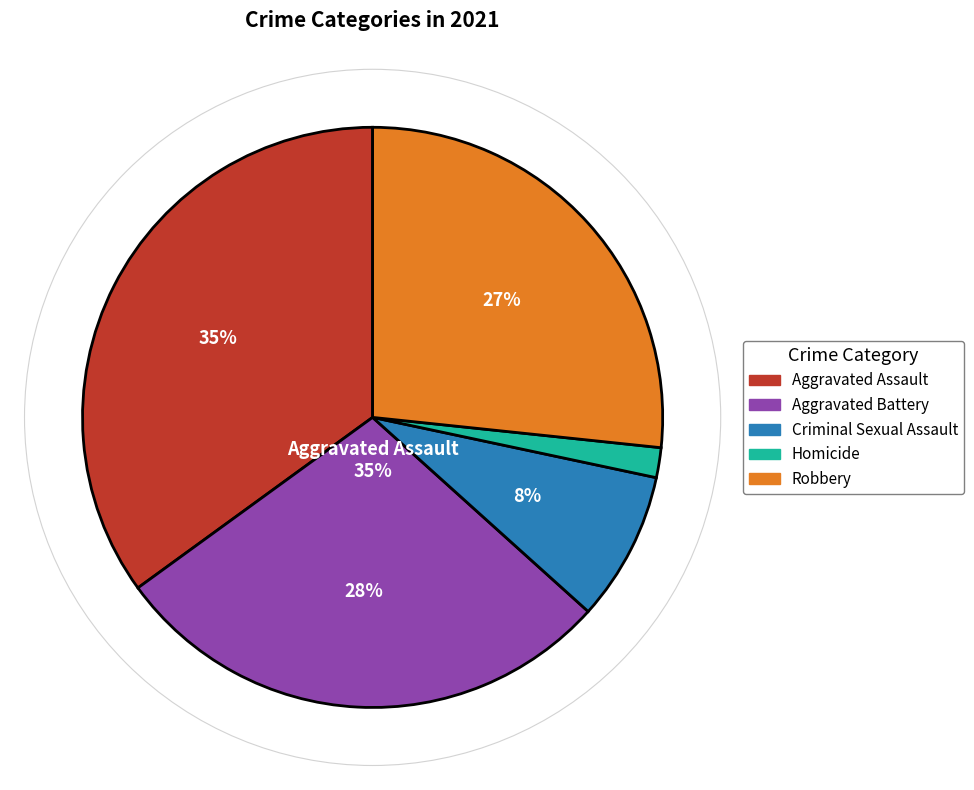

Which category has the biggest portion of the pie?

Aggravated Assault